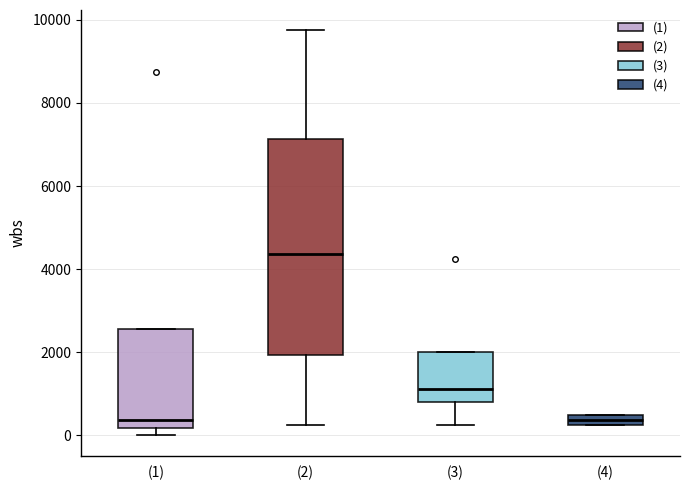

Where is the lower edge of the box for (2) on the y-axis? The values are not printed on the chart, so give them approximately, as read against the axis.

2000